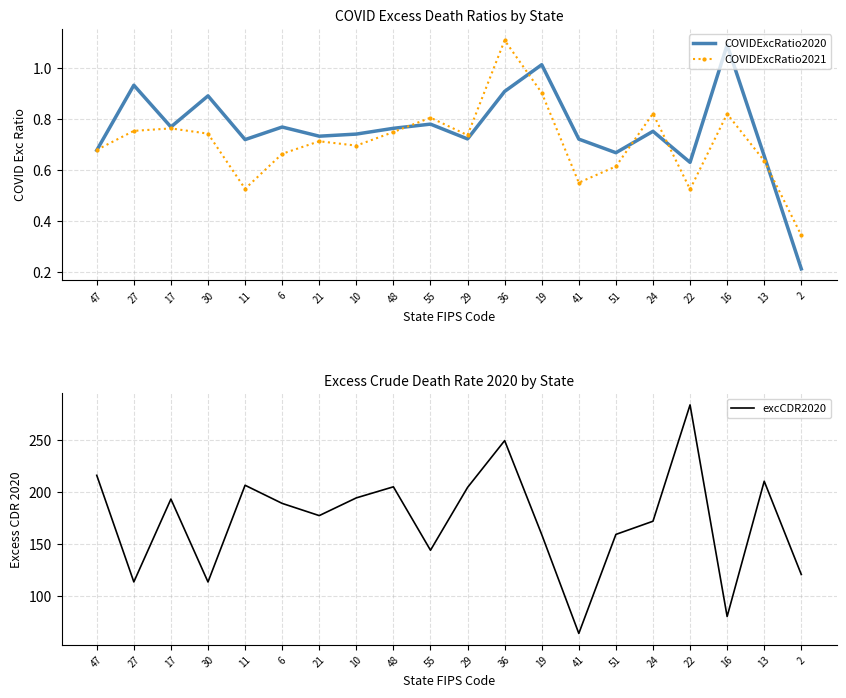

Which has a higher value, 55 or 30?

30